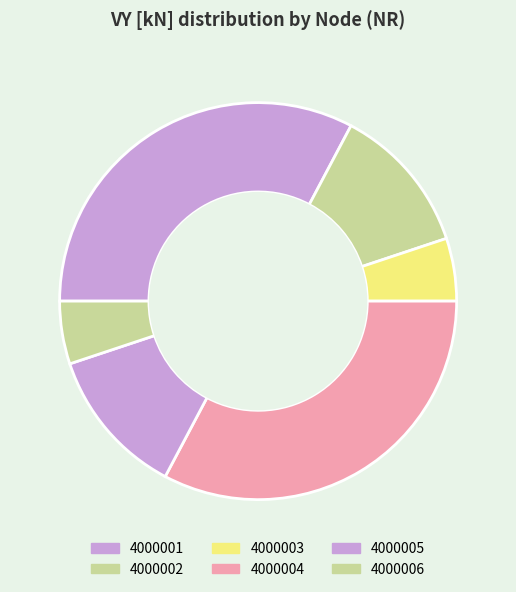

Is it true that 4000004 is 33% of the pie?

True